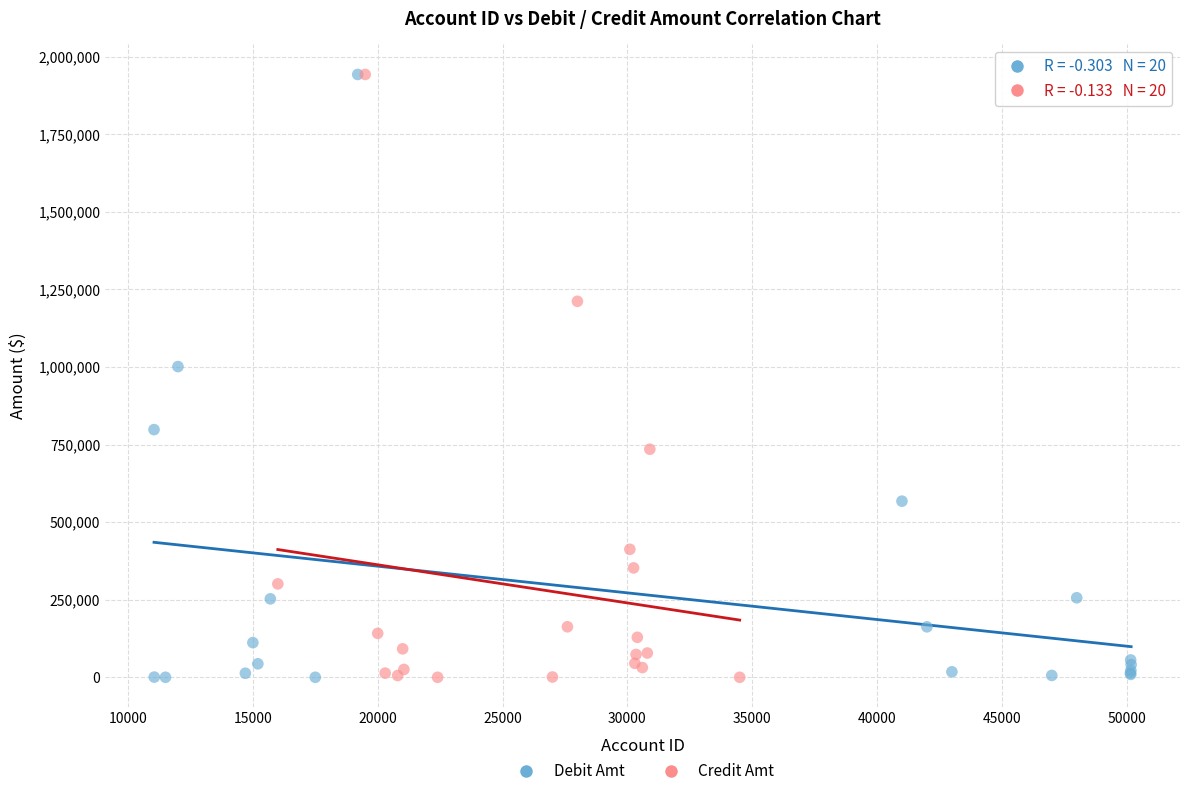

What are all the series names shown in the legend?

Debit Amt, Credit Amt